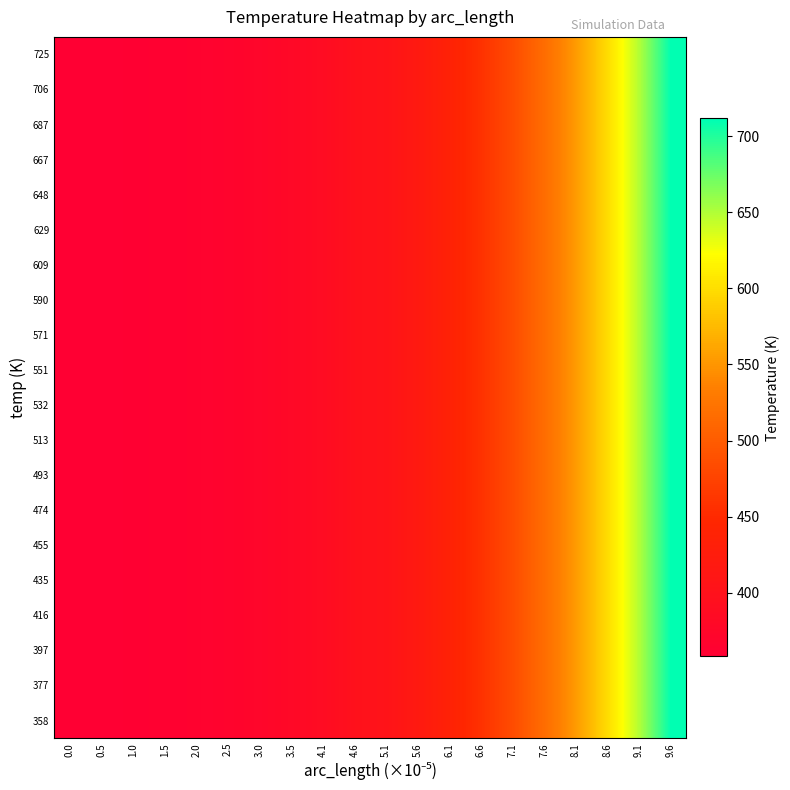

Which category has the highest value across all series?

9.6